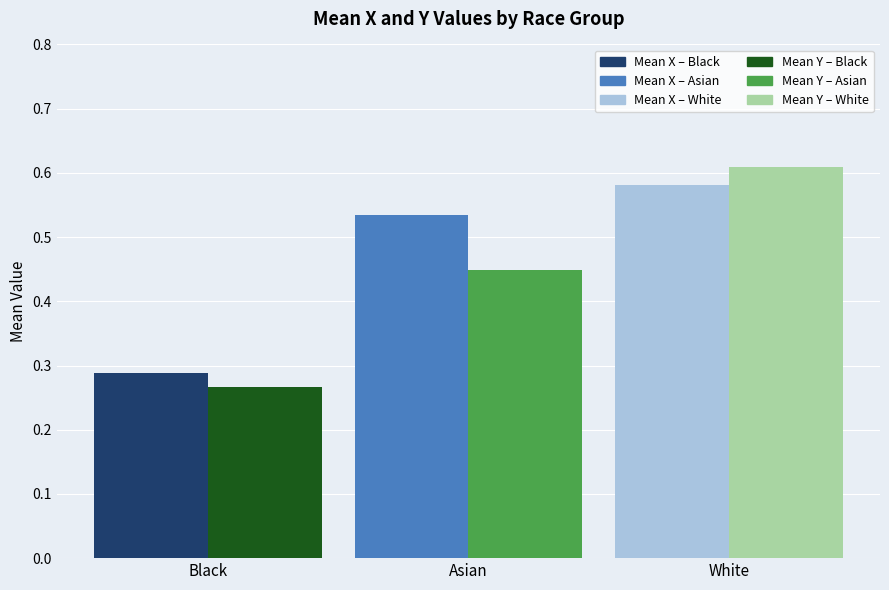

List the series in order of their peak value, highest first.

Mean Y – White, Mean X – White, Mean X – Asian, Mean Y – Asian, Mean X – Black, Mean Y – Black